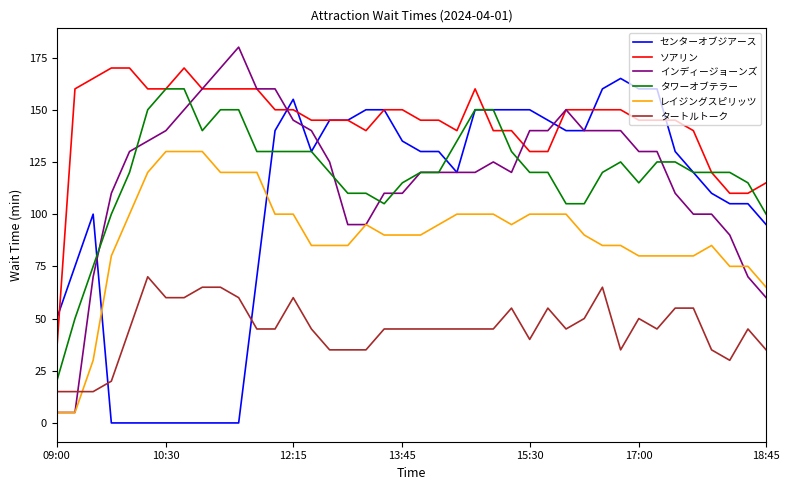

What is the maximum value shown in the chart?

180